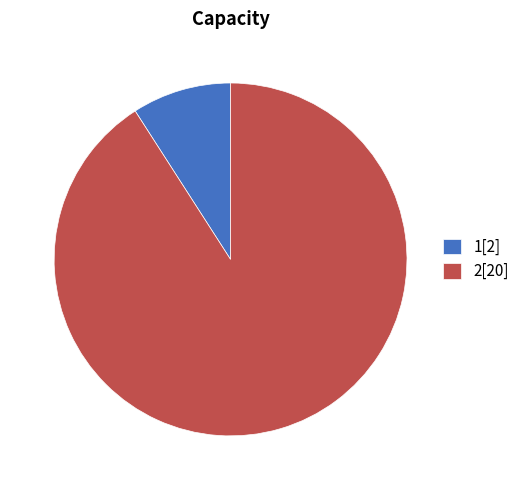

Do 2 and 1 together represent more than half of the pie?

Yes